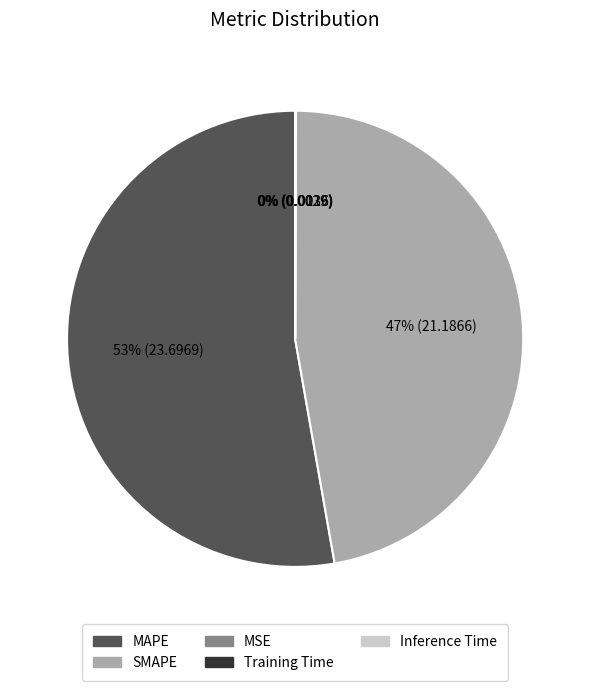

Is there any slice that represents more than half of the pie?

Yes